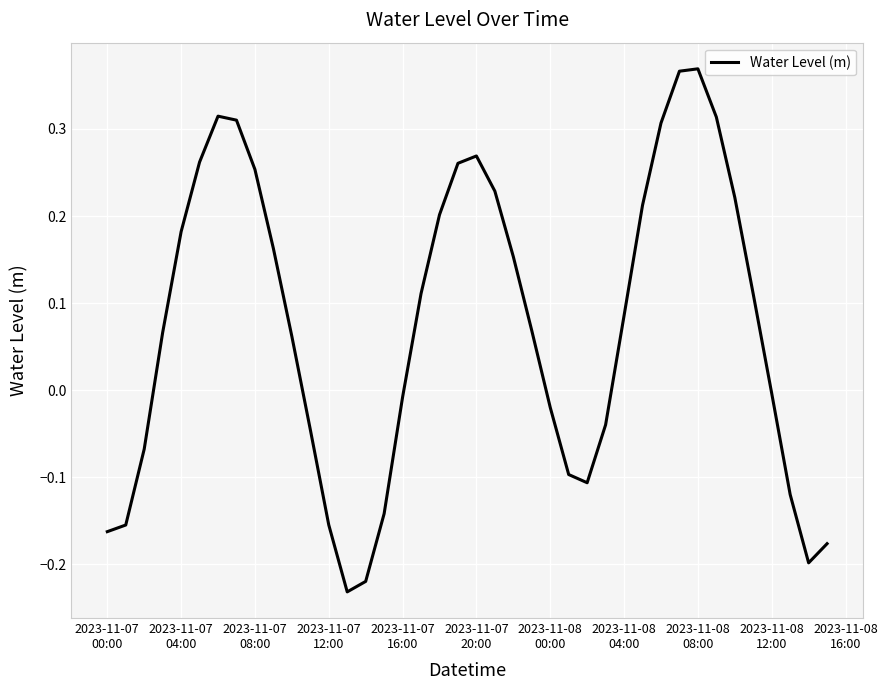

What is the difference between the maximum and minimum values?

0.6